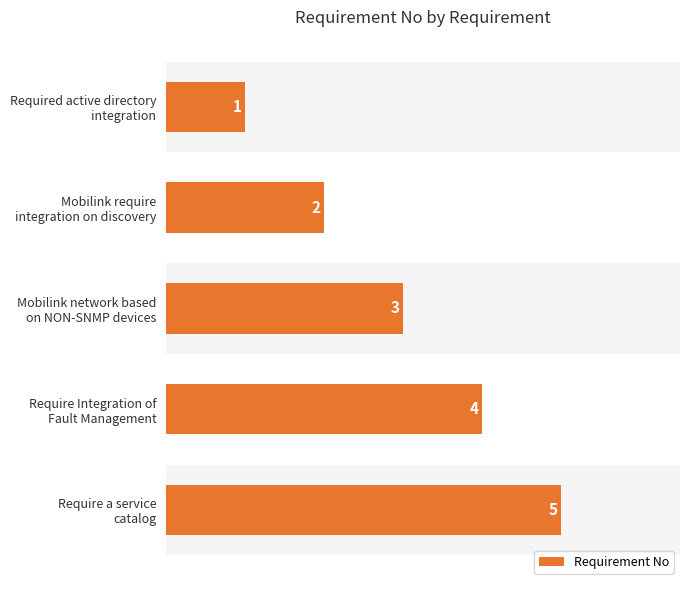

How many data points are above 3?

2